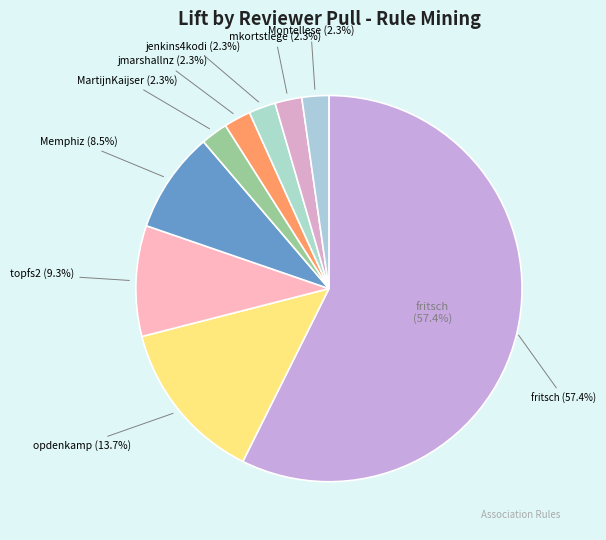

Which category has the biggest portion of the pie?

fritsch (true)